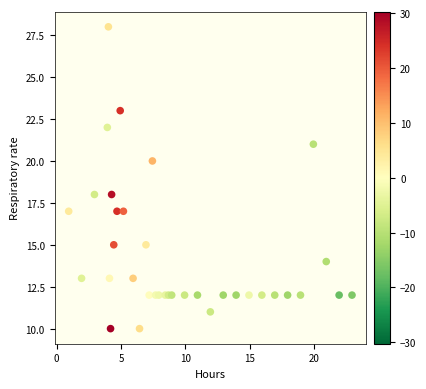

What is the range of Y values (max minus min)?

18